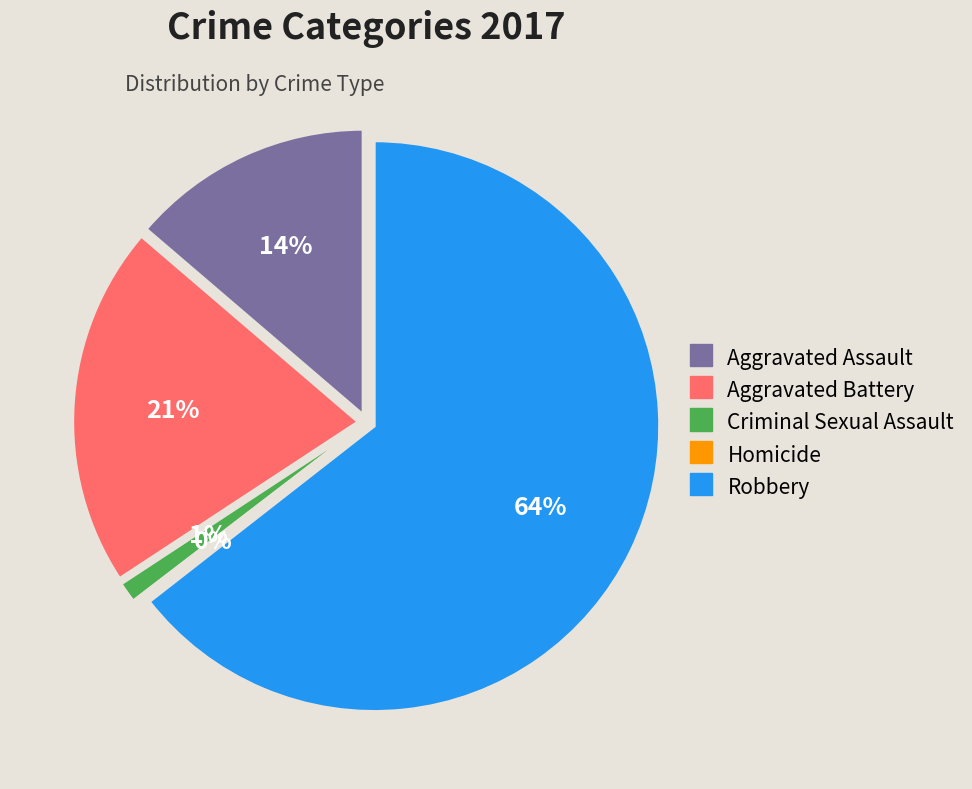

How many segments does this pie chart have?

5